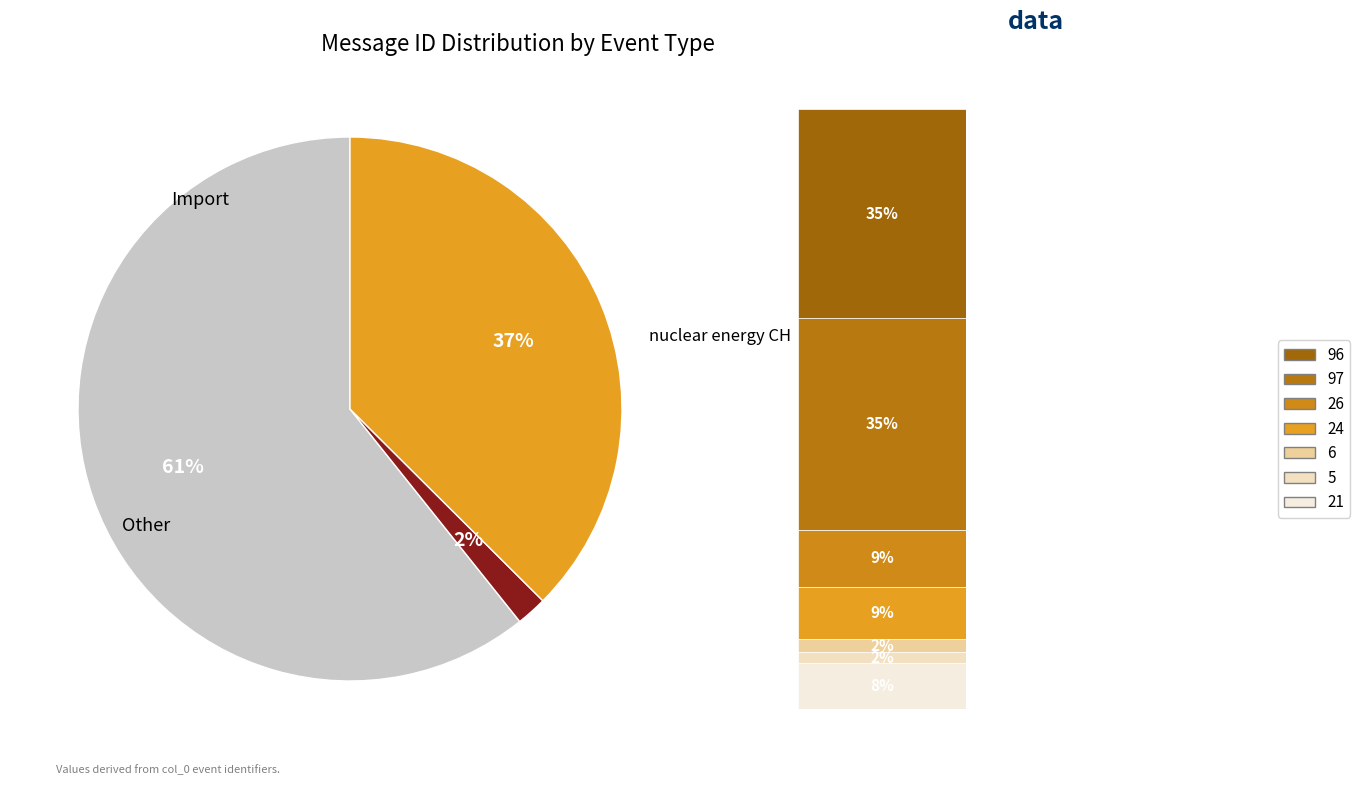

To the nearest percent, what is the average slice percentage?

33%